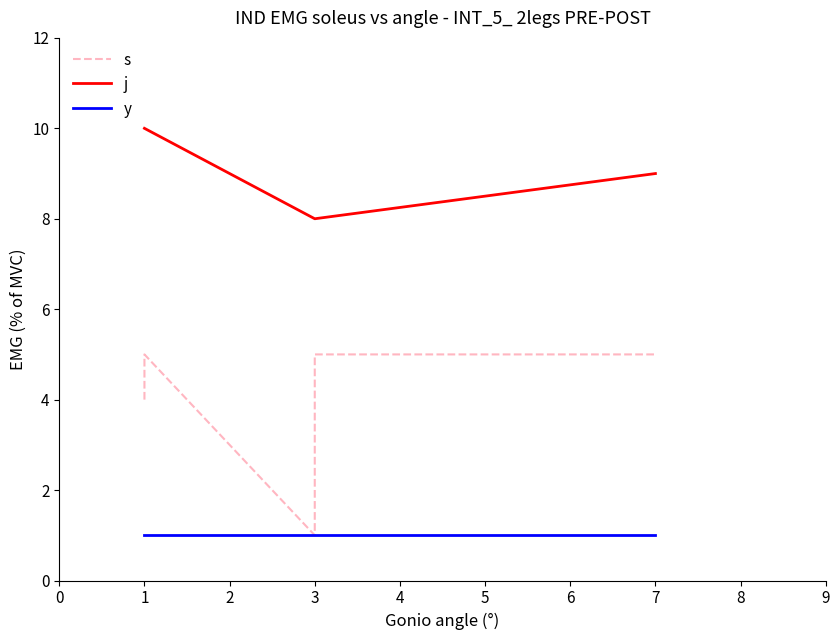

True or false: s and j cross at least once.

False